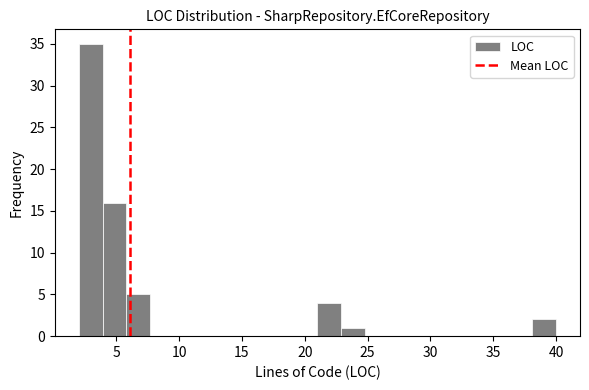

Around what value on the x-axis is the tallest bar? Give the approximate position of its centre, as read against the axis.

3.0